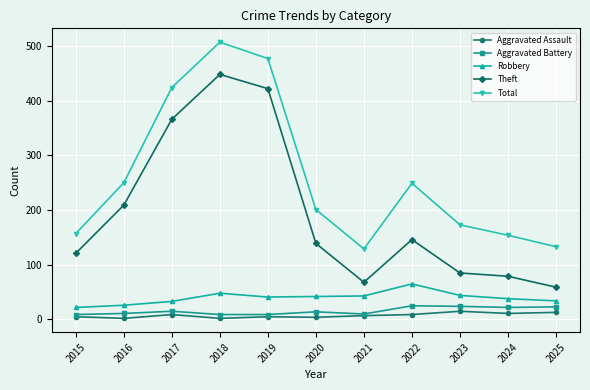

Is it true that Theft equals 98 at 2021?

False